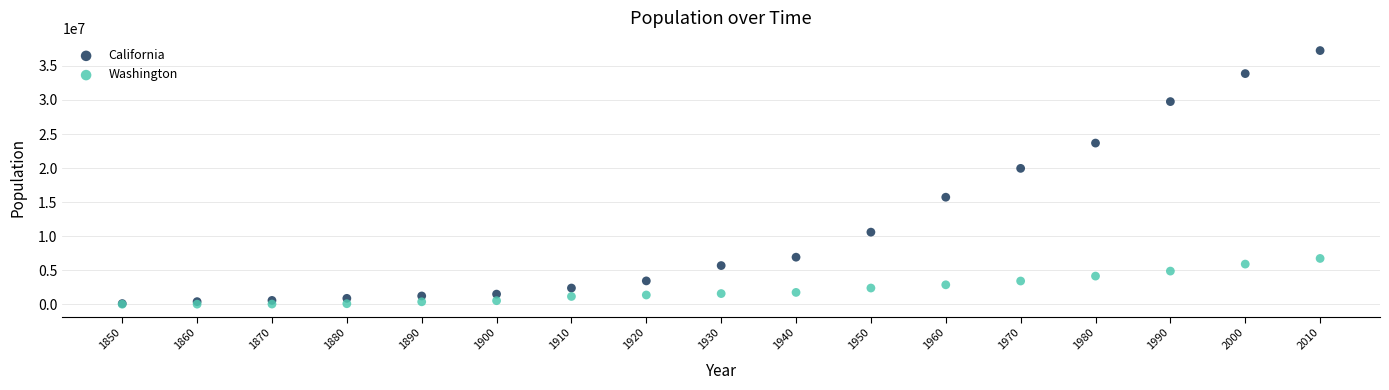

Which series reaches the maximum Y coordinate?

California